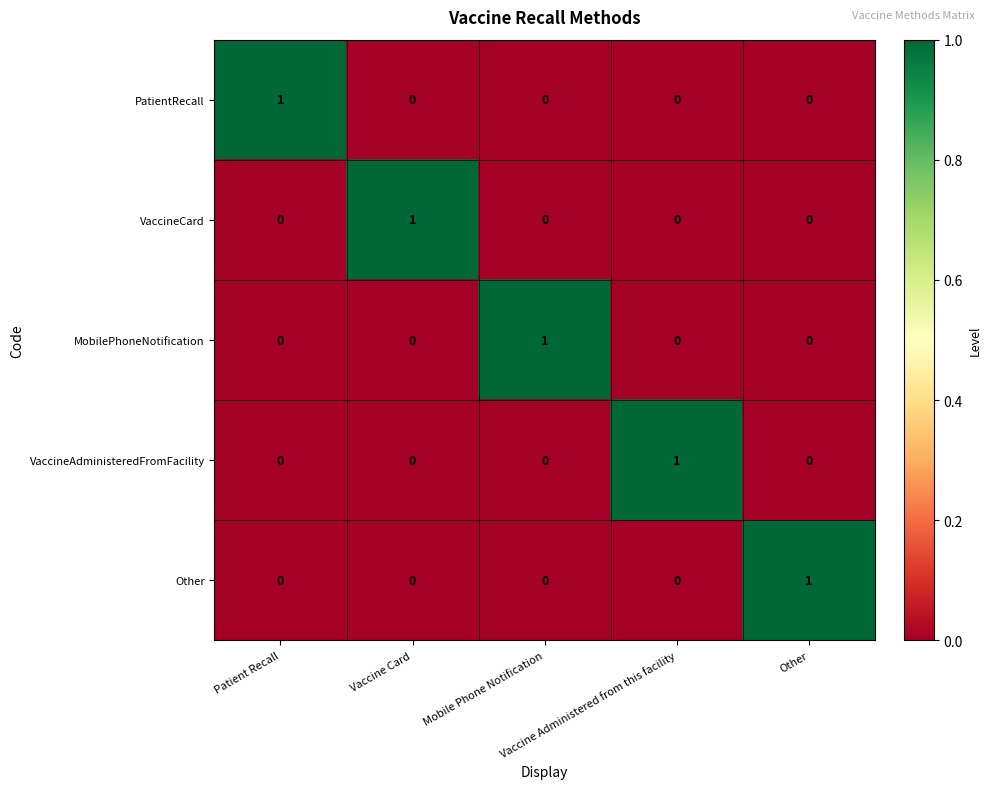

How many VaccineCard values are between 0 and 1?

5